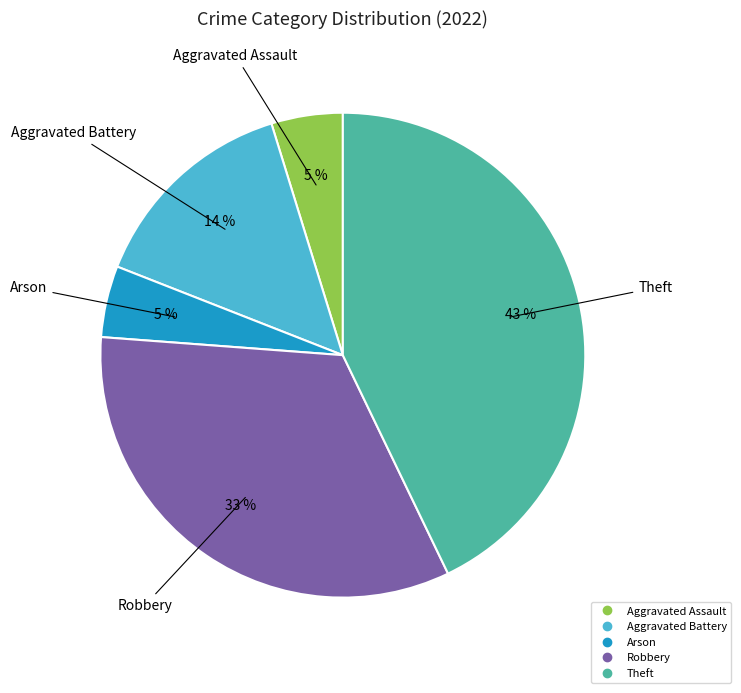

Between Theft and Aggravated Battery, which is larger?

Theft